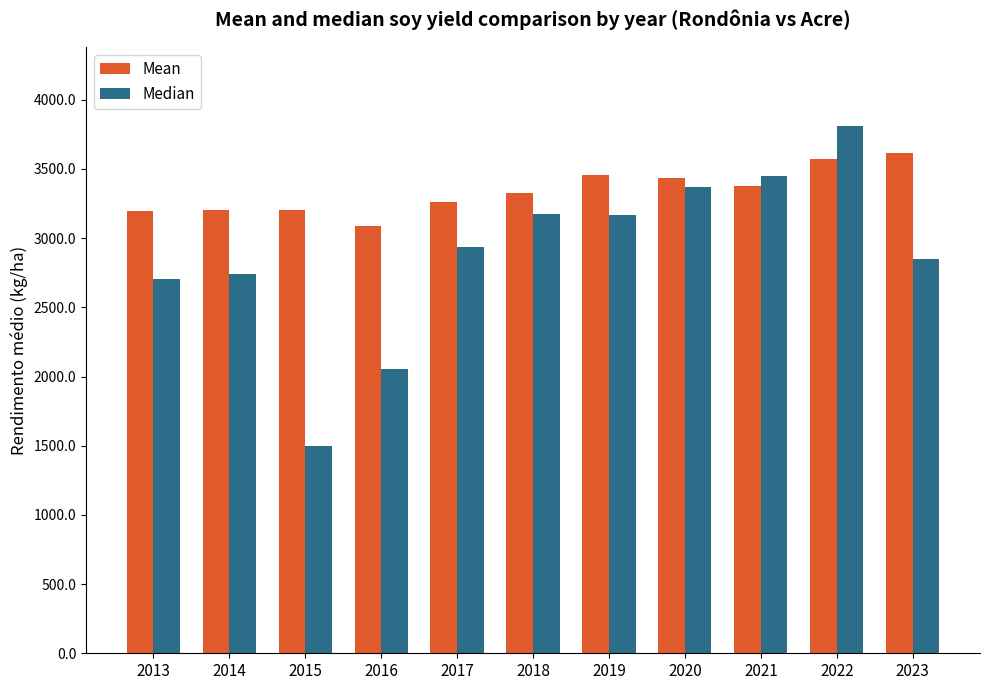

Which series has the largest total across all categories?

Mean